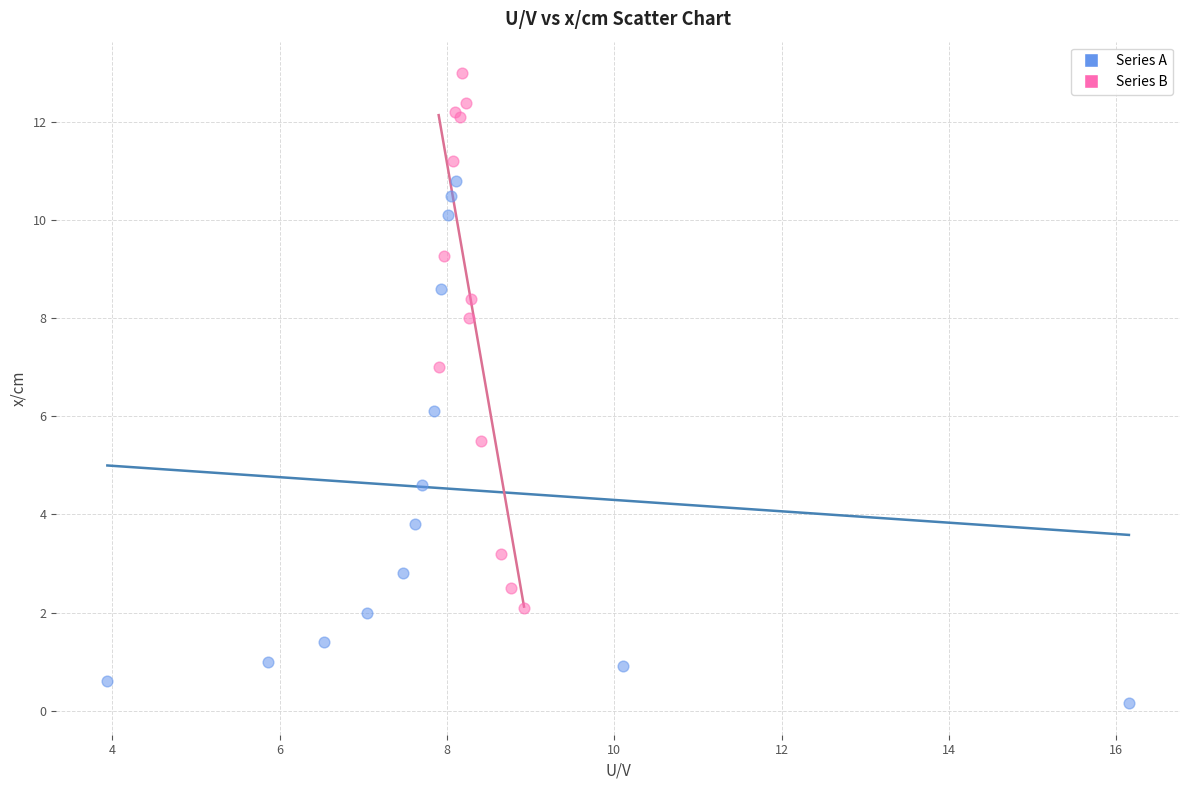

Which series reaches the maximum Y coordinate?

Series B